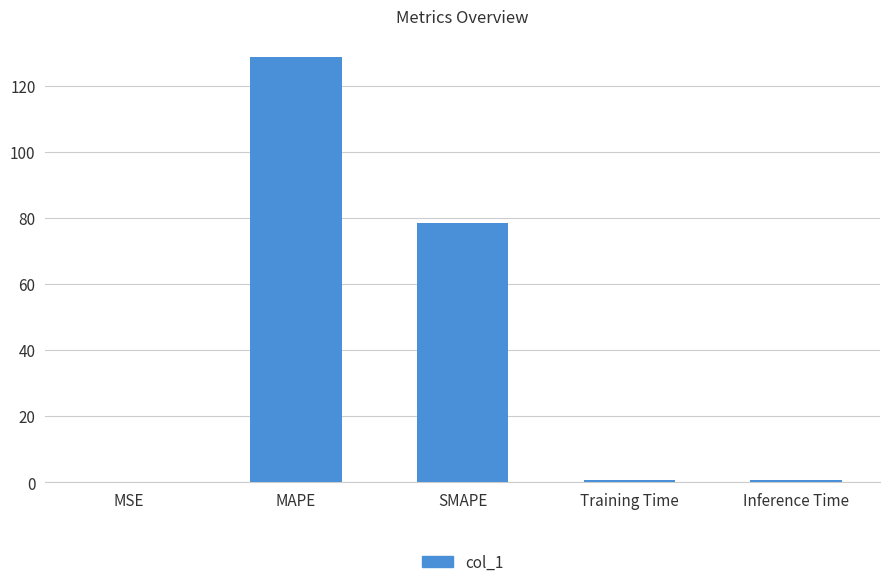

Which category has the highest value across all series?

MAPE